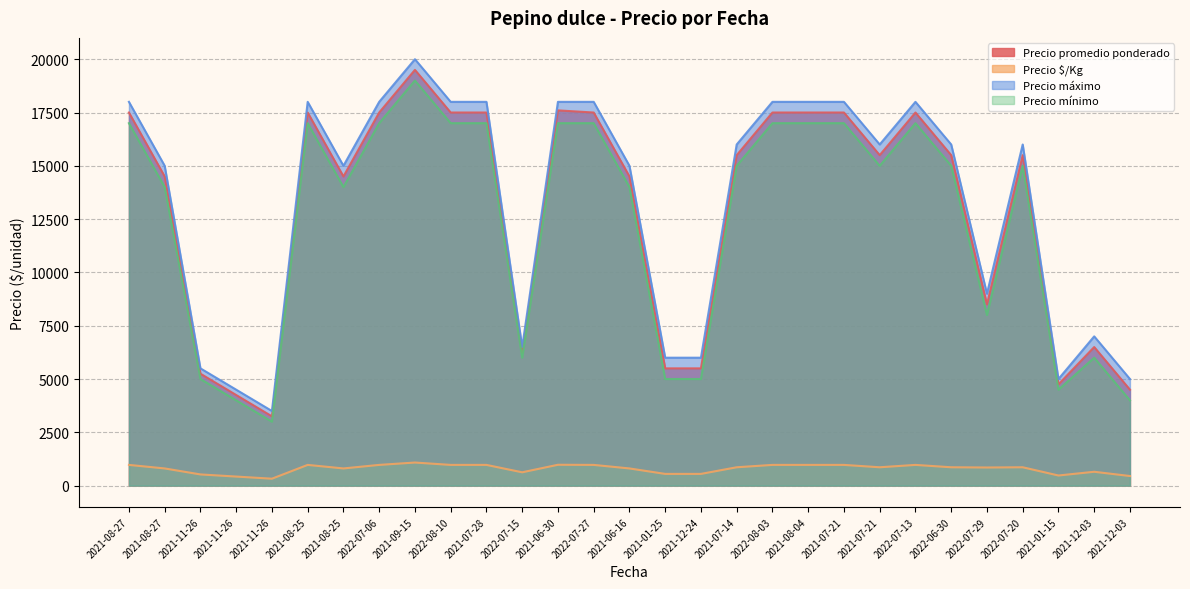

Is it true that Precio mínimo equals 2271 at 2021-01-25?

False